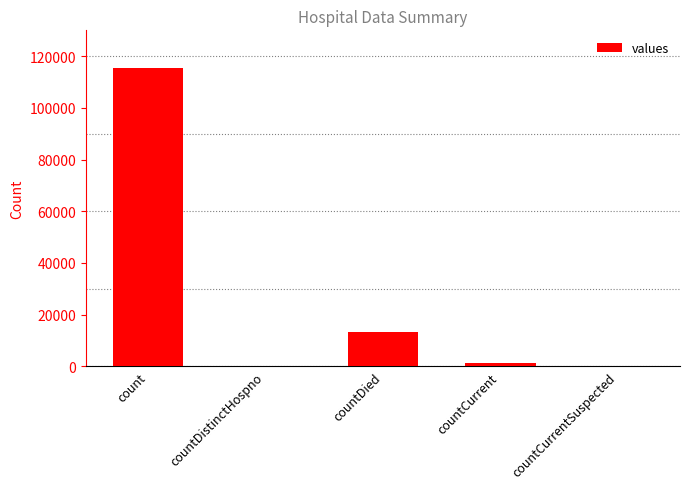

Which category has the highest value across all series?

count